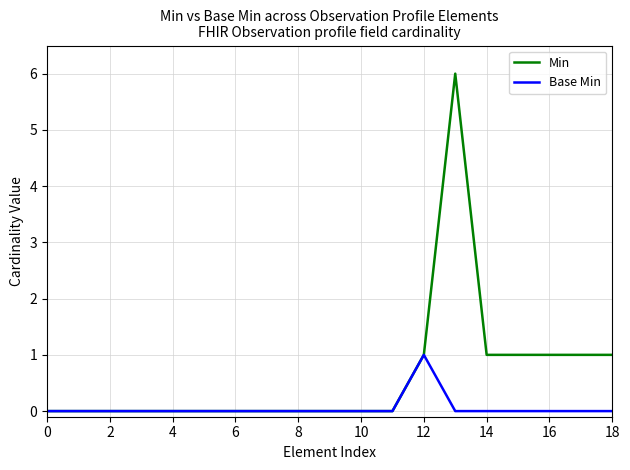

Rank the series by their average value, from lowest to highest.

Base Min, Min